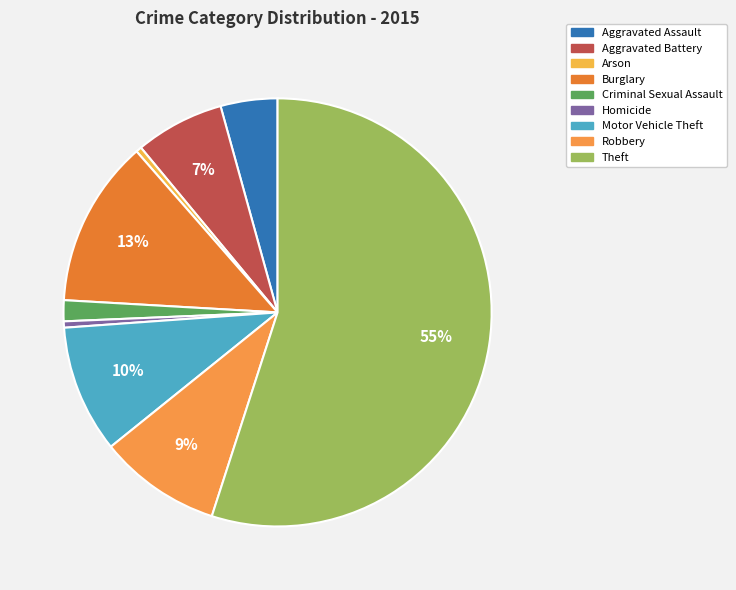

What is the largest slice in the pie chart?

Theft